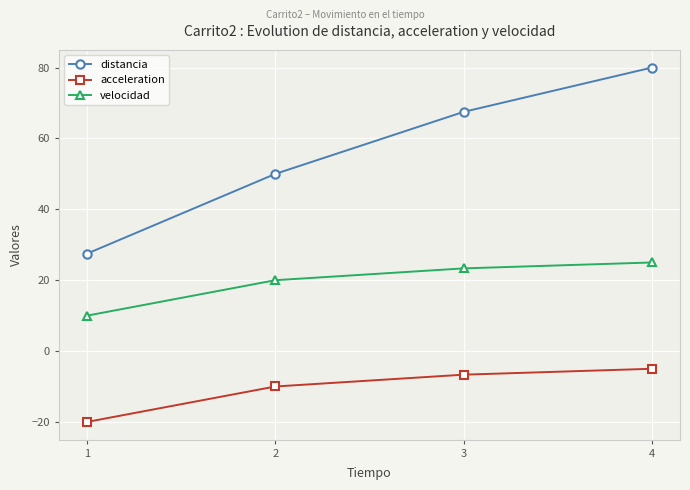

How many series are shown in this chart?

3